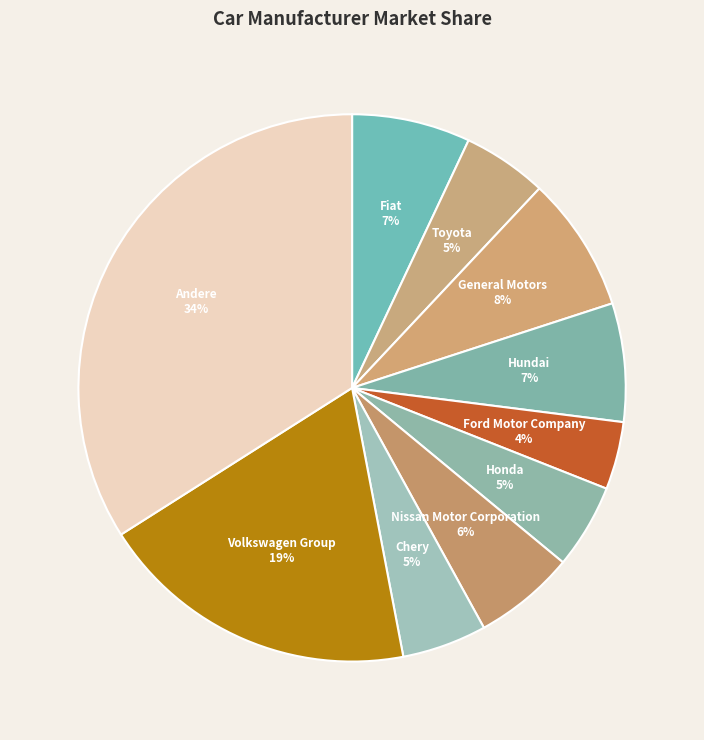

Do Fiat and Volkswagen Group together represent more than half of the pie?

No